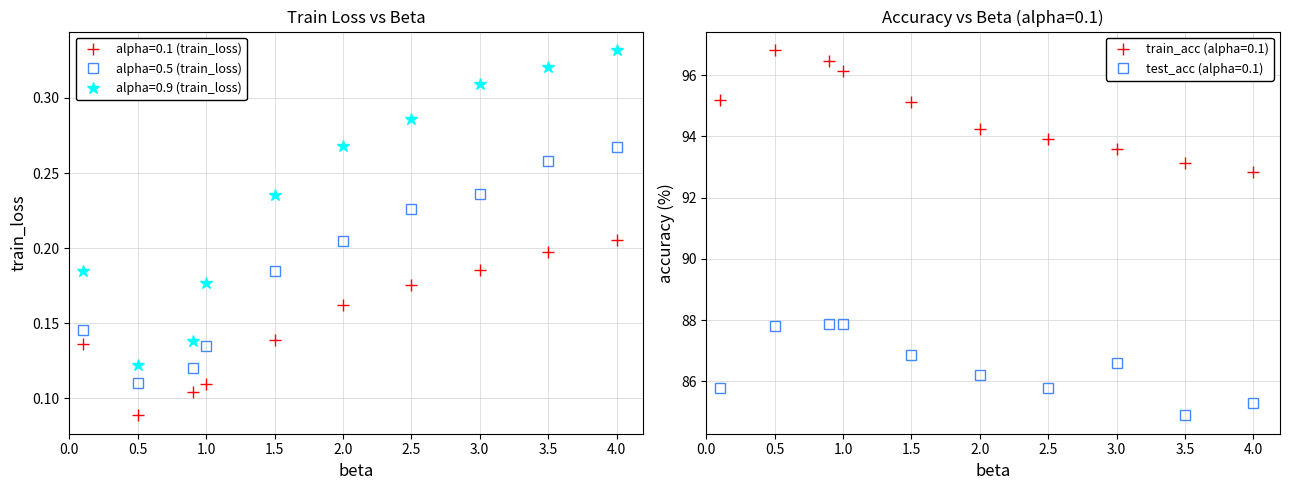

The value of test_acc (alpha=0.1) at 1.0 is 119.6. True or false?

False